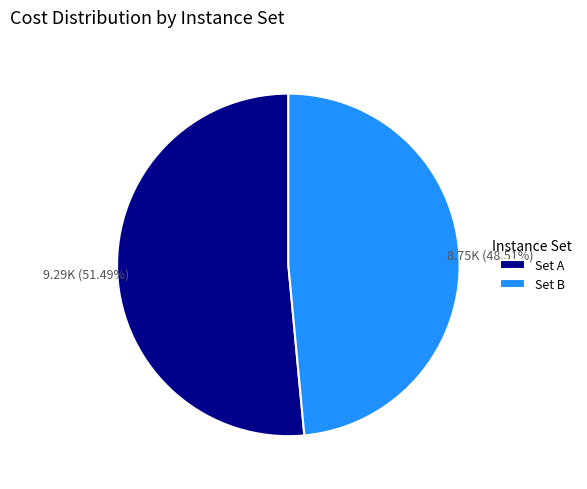

Count the number of slices in the pie.

2